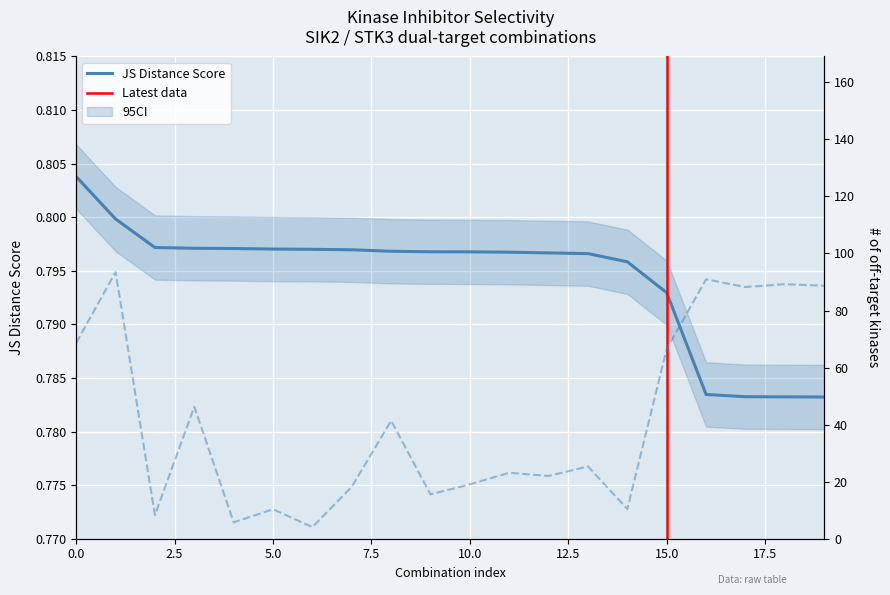

True or false: JS Distance Score and Number of off-target kinases cross at least once.

False